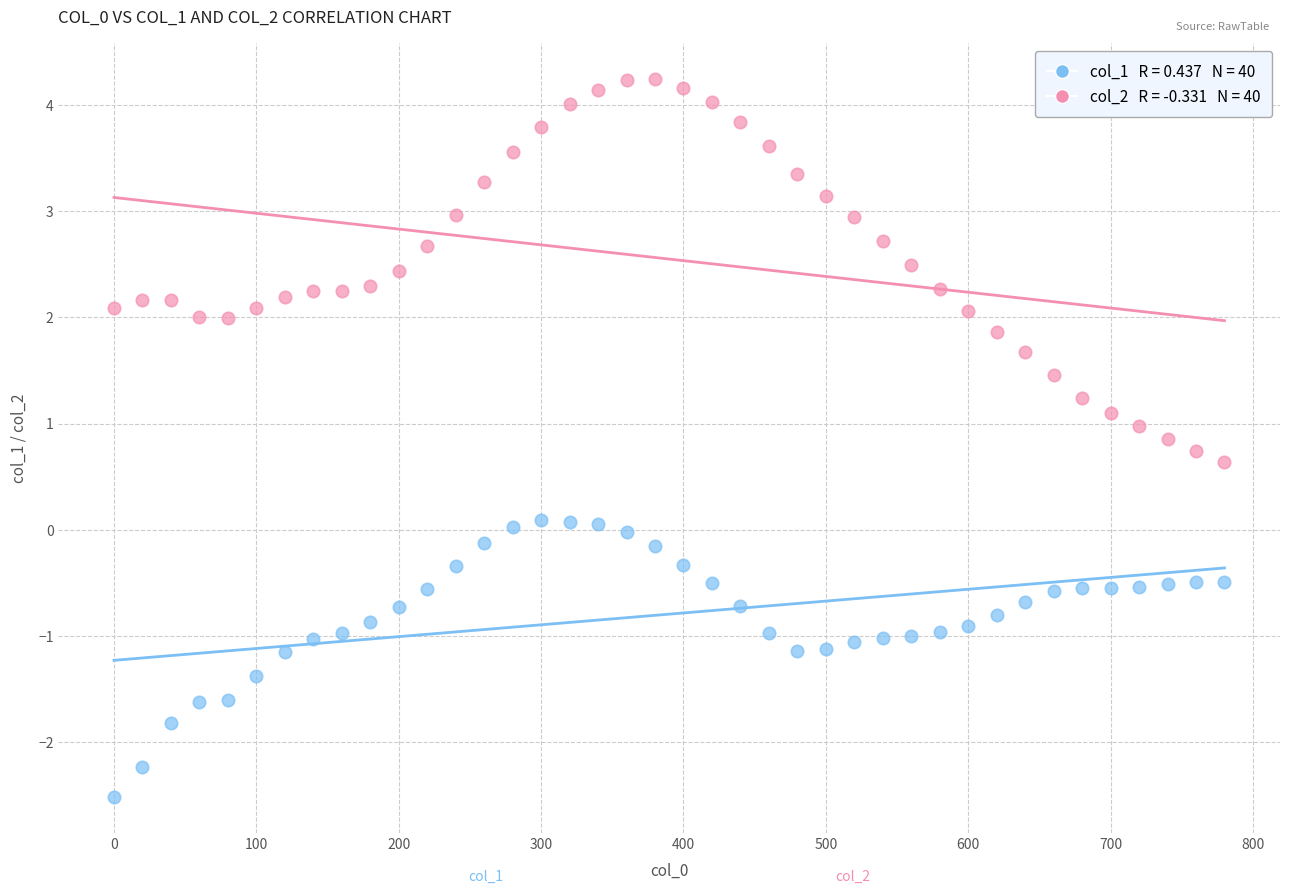

Across all data points, what is the range of Y values (max minus min)?

6.8